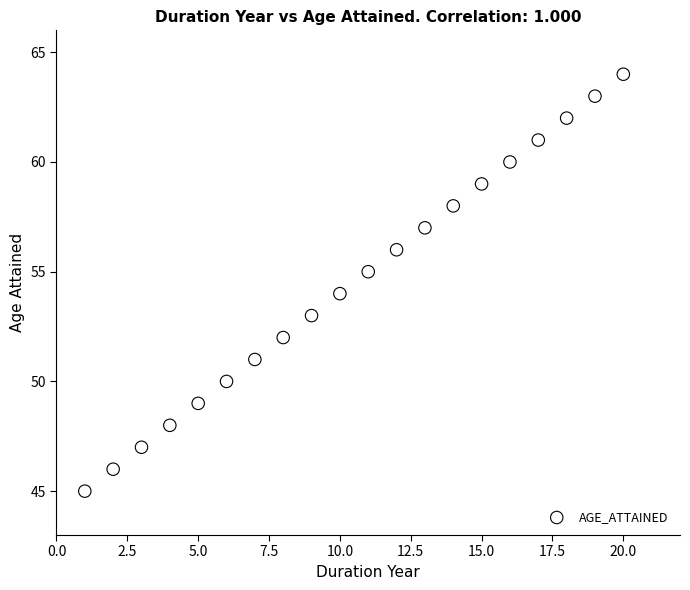

What is the range of Y values (max minus min)?

19